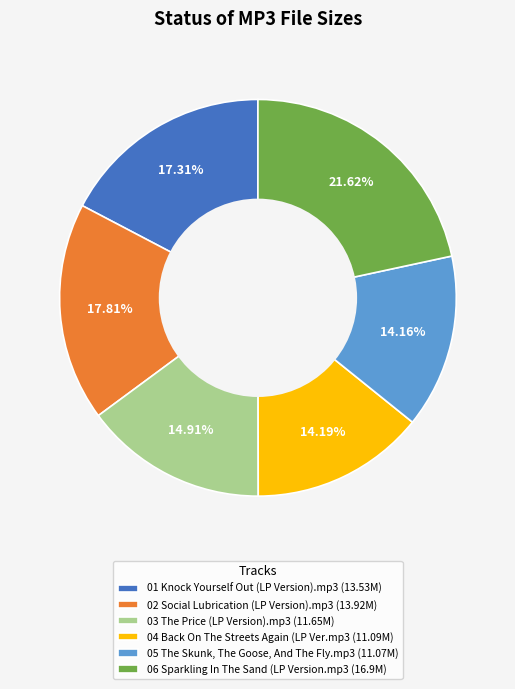

To the nearest percent, what is the difference between the largest and smallest slice percentages?

7%